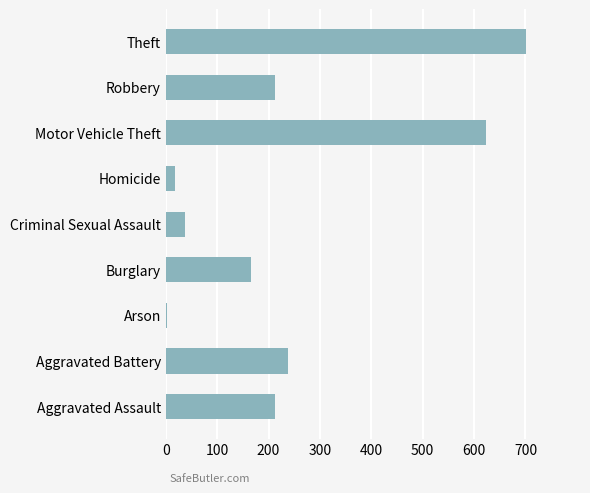

Which category has the highest value across all series?

Theft